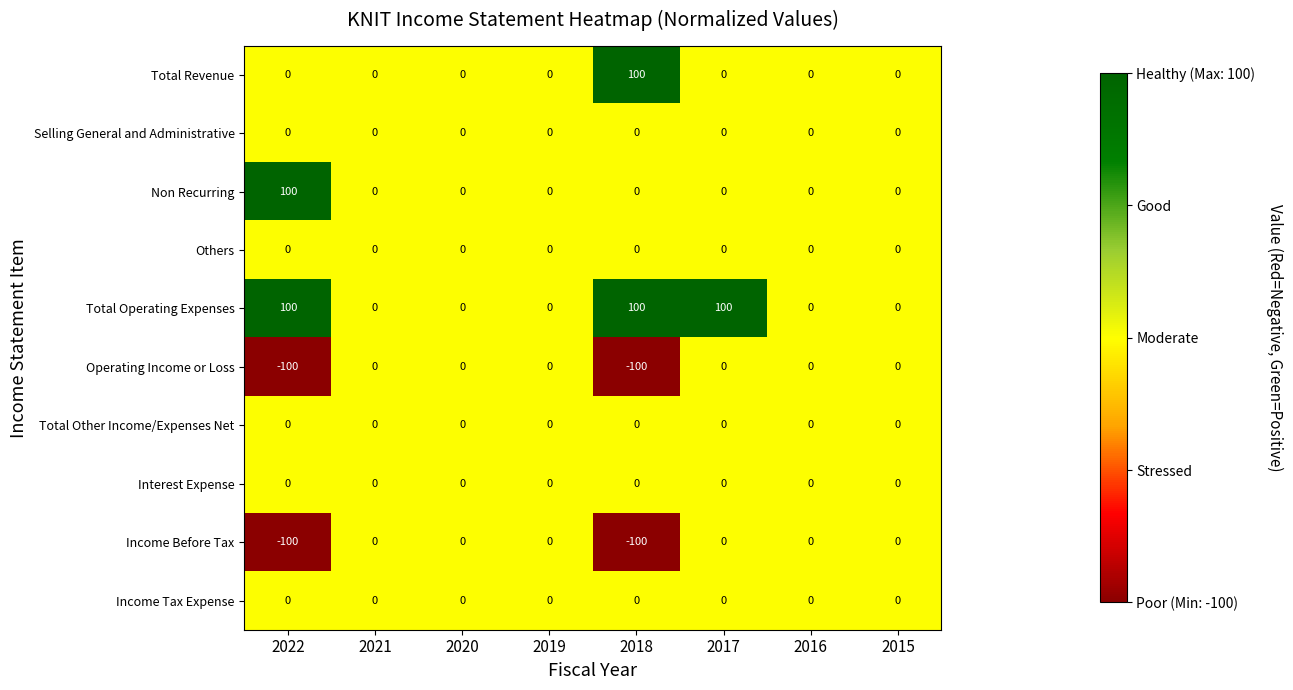

True or false: Operating Income or Loss has a value of 38 at 2017.

False